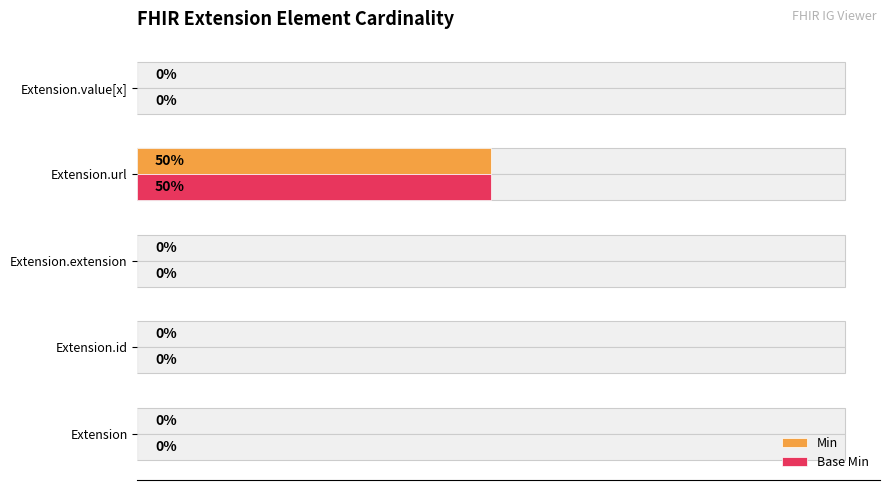

How many data points does each series have?

5